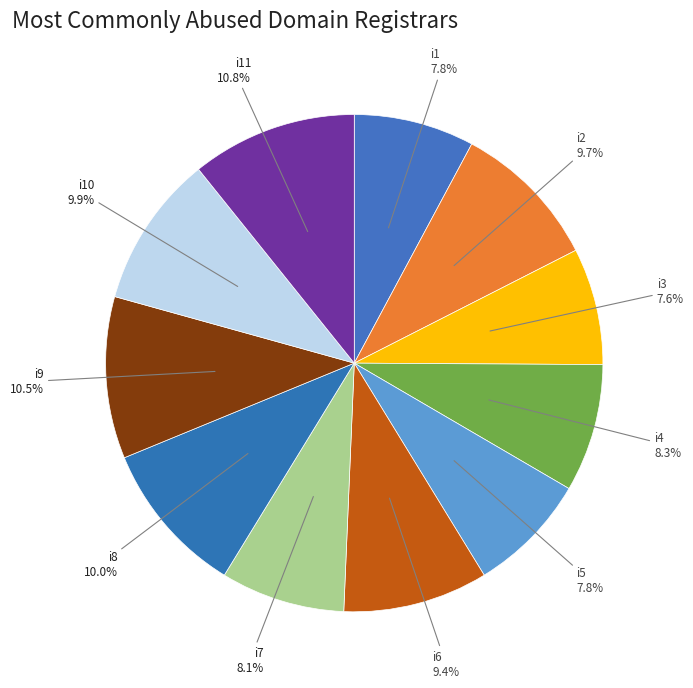

Combined, do i1 and i2 account for over 50%?

No